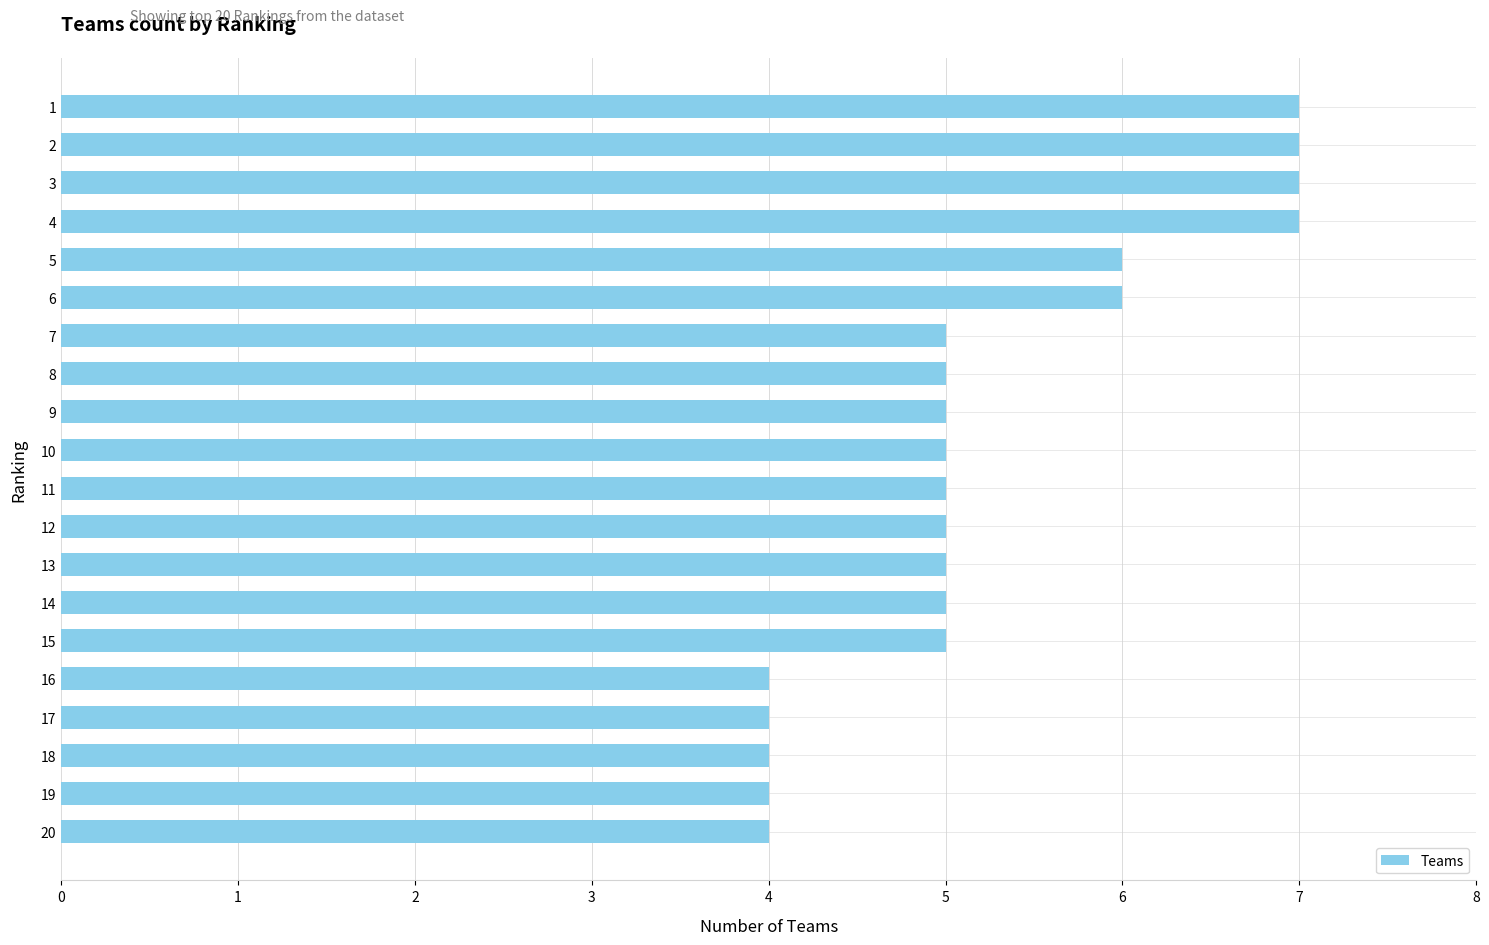

What is the value of the 18th bar from the top?

4